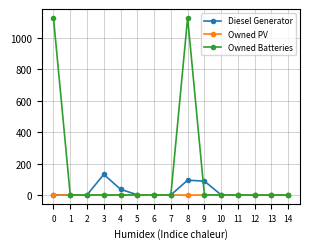

Between 3 and 7, which series saw the biggest shift?

Diesel Generator